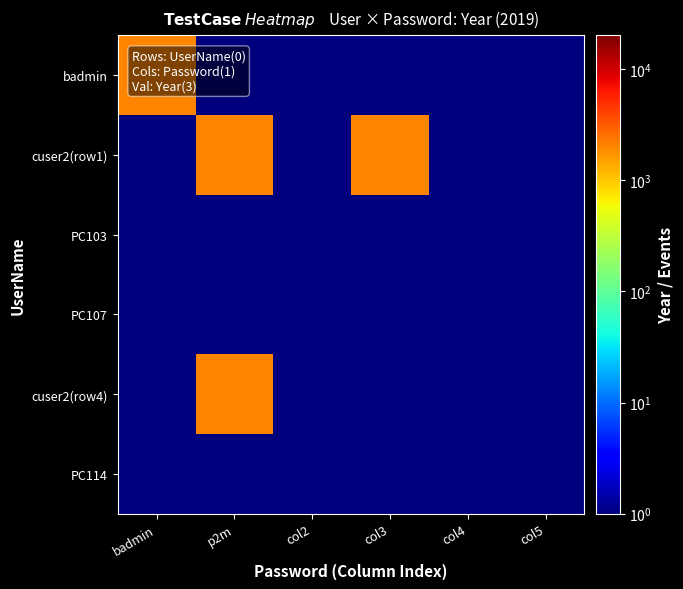

What is the total value across all series at p2m?

4042